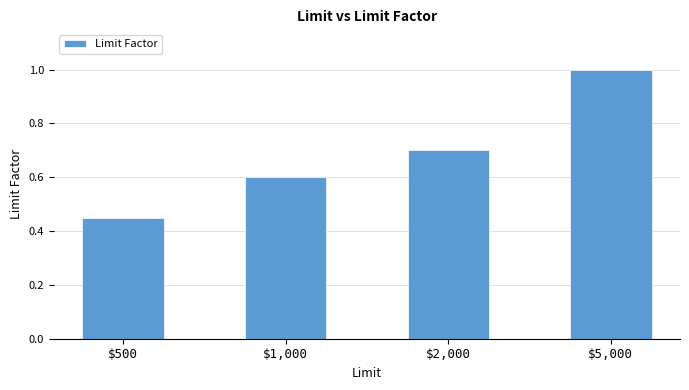

Which category has the lowest value across all series?

$500